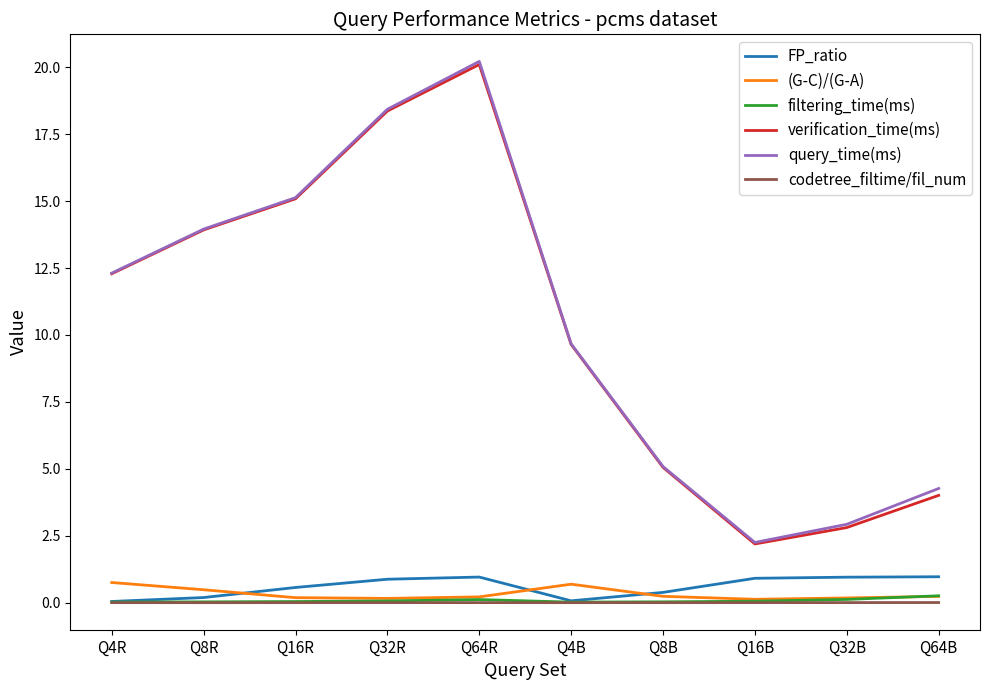

Is the value of FP_ratio at Q64R greater than the value of filtering_time(ms) at Q32B?

Yes